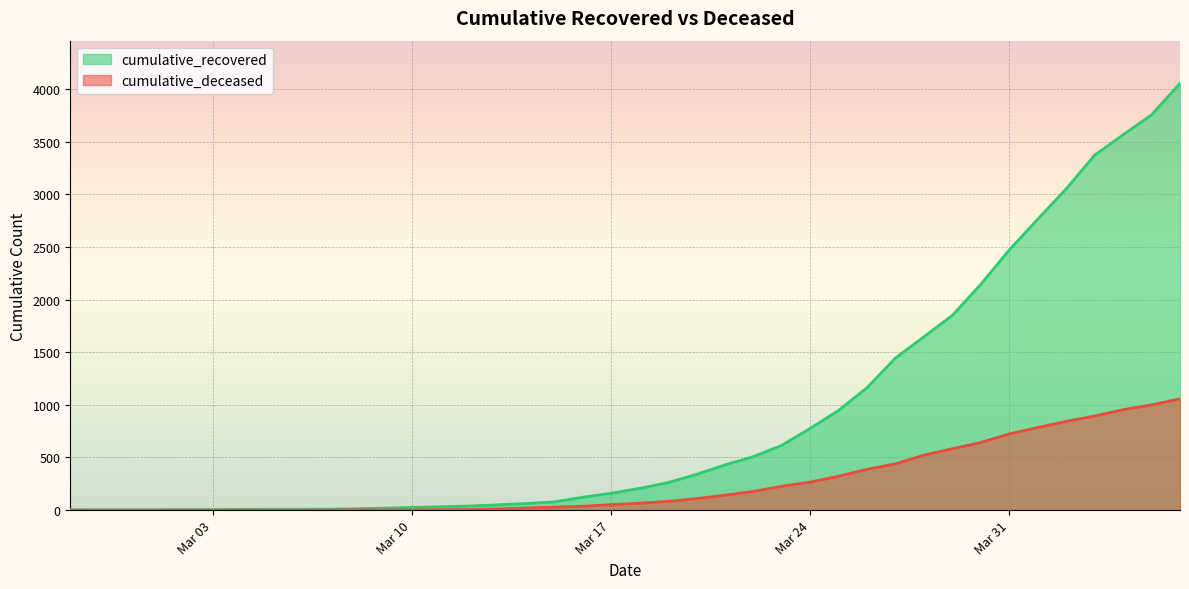

At which label does cumulative_recovered first exceed 206?

2020-03-19